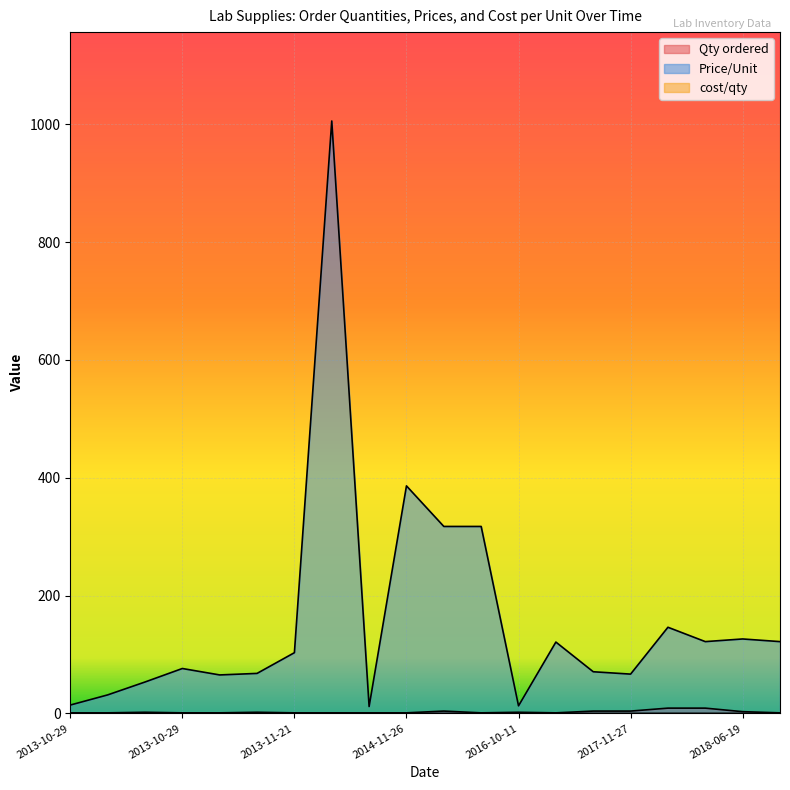

Reading right to left, extract all data points from this chart.

Qty ordered: 2013-10-29=2.0	2013-10-29=1.0	2015-11-17=4.0	2018-06-19=1.0	2014-05-07=1.0	2013-10-29=1.0	2016-04-04=1.0	2017-11-27=4.0	2013-10-29=2.0	2014-11-26=1.0	2018-06-19=3.0	2013-10-29=1.0	2018-06-14=9.0	2018-06-19=9.0	2017-11-27=4.0	2013-10-29=1.0	2016-10-11=1.0	2016-10-11=2.0	2013-11-21=1.0	2014-11-26=1.0
Price/Unit: 2013-10-29=67.9	2013-10-29=65.3	2015-11-17=317.3	2018-06-19=121.9	2014-05-07=1005.4	2013-10-29=76.2	2016-04-04=317.3	2017-11-27=66.7	2013-10-29=53.3	2014-11-26=386.2	2018-06-19=126.4	2013-10-29=31.4	2018-06-14=146.2	2018-06-19=121.9	2017-11-27=70.7	2013-10-29=14.2	2016-10-11=121.1	2016-10-11=12.9	2013-11-21=103.1	2014-11-26=11.7
cost/qty: 2013-10-29=0.3	2013-10-29=0.1	2015-11-17=0.1	2018-06-19=0.1	2014-05-07=0.2	2013-10-29=0.4	2016-04-04=0.1	2017-11-27=0.1	2013-10-29=0.1	2014-11-26=0.1	2018-06-19=0.1	2013-10-29=0.2	2018-06-14=0.2	2018-06-19=0.1	2017-11-27=0.1	2013-10-29=0.0	2016-10-11=0.1	2016-10-11=0.0	2013-11-21=0.0	2014-11-26=0.1